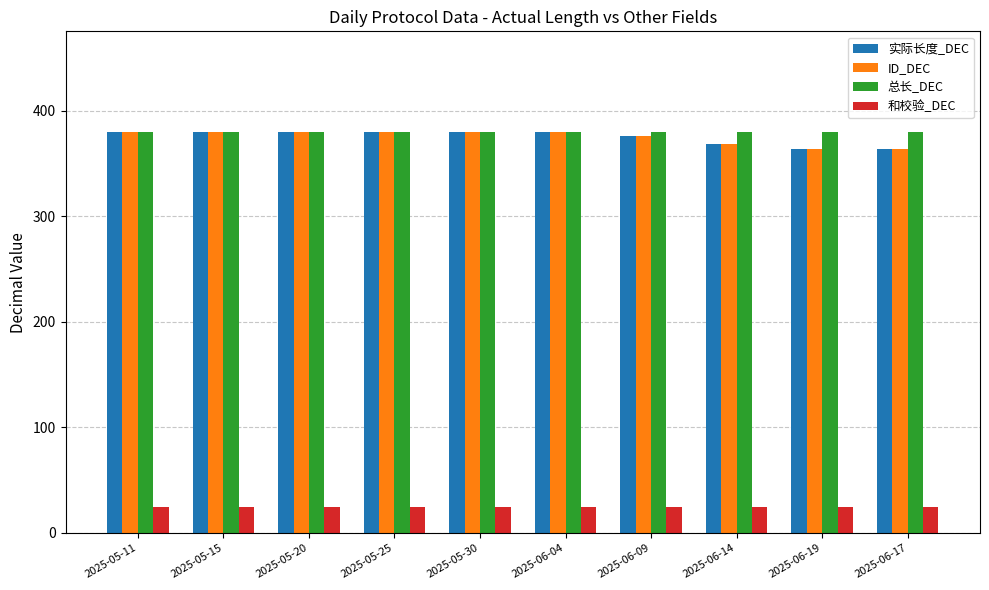

Is it true that ID_DEC equals 635 at 2025-06-17?

False